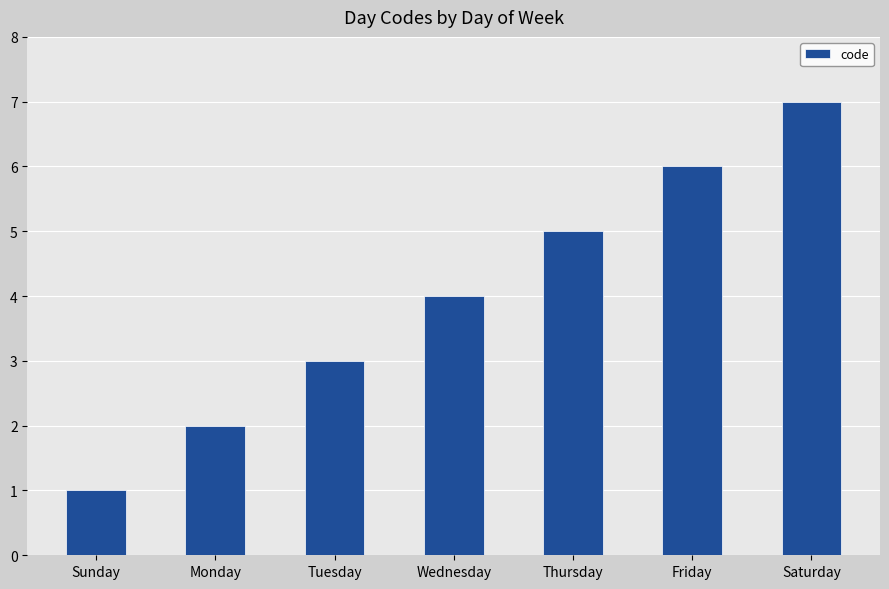

At which category does the chart reach its peak across all series?

Saturday